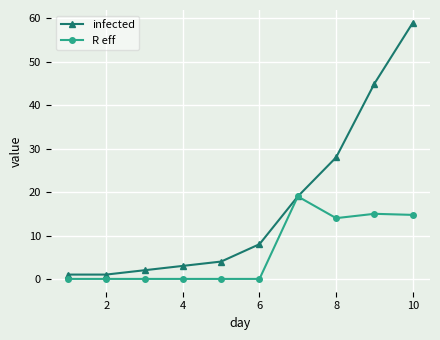

Which series has the largest range (max minus min)?

infected